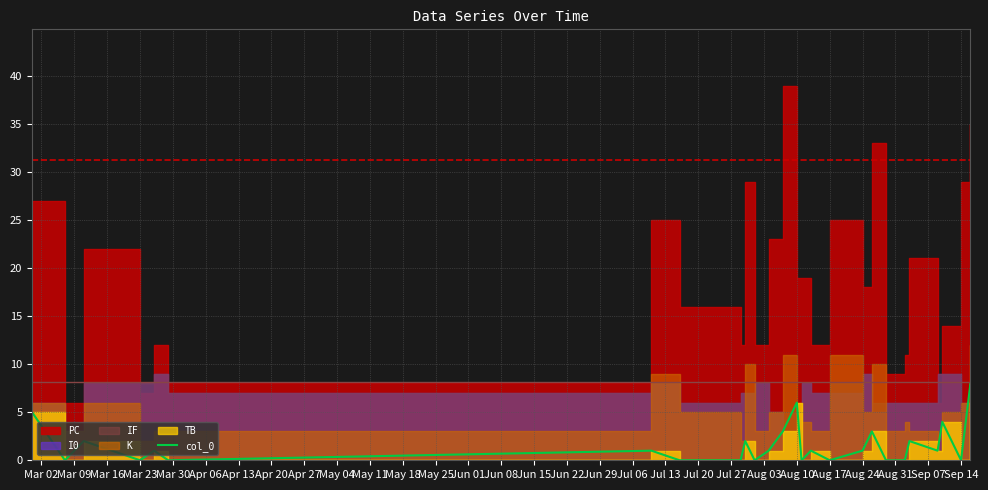

Reading left to right, transcribe all the data shown in this chart.

5	0	2	0	1	0	1	0	0	2	0	1	3	6	0	1	0	1	3	0	0	2	1	4	0	8